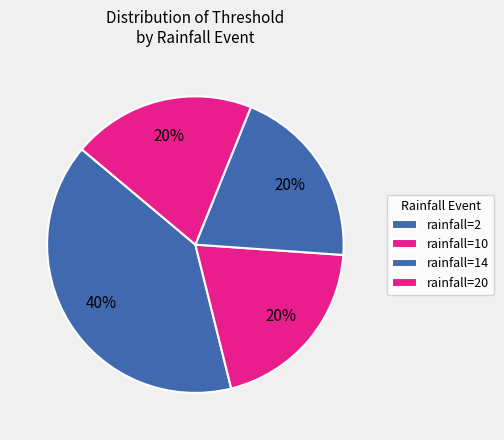

To the nearest percent, what is the average slice percentage?

25%